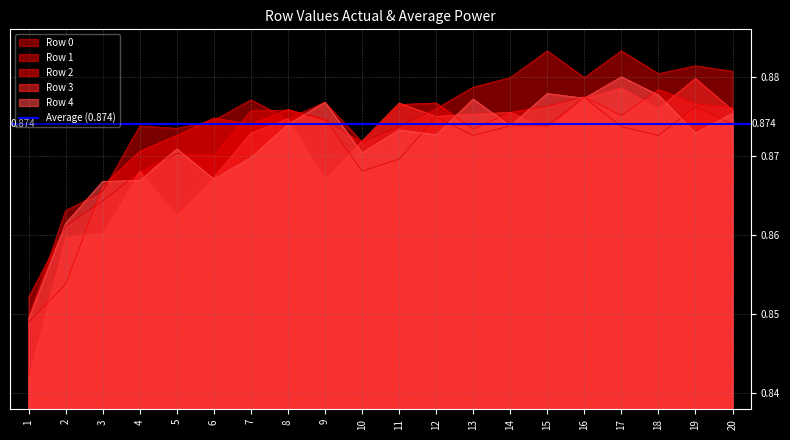

True or false: Row 4 has a value of 0.9 at 6.

True